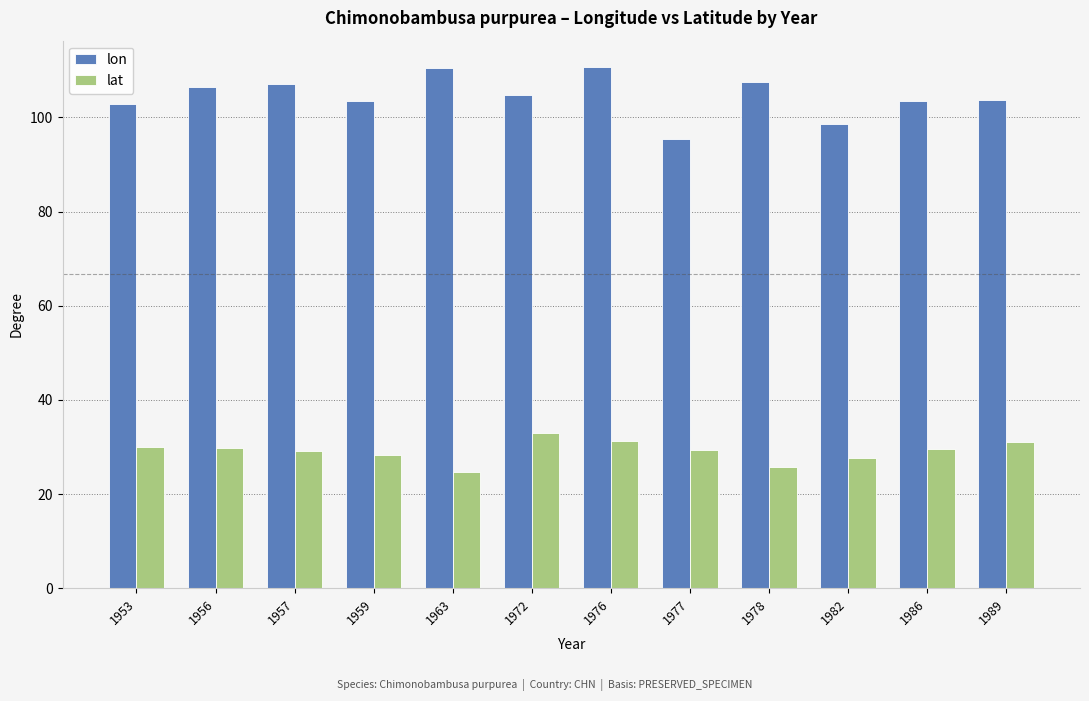

At how many categories does at least one series exceed 108?

2